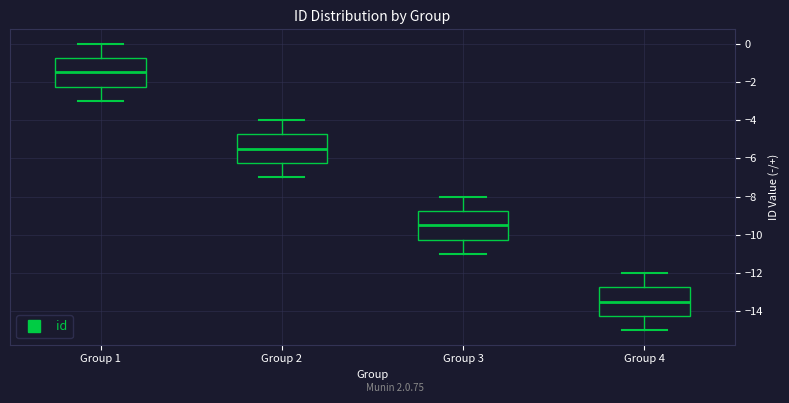

Reading left to right, read every box against the y-axis: the position of its median line, the range the box covers, and the ends of its whiskers. The values are not printed on the chart, so give them approximately, as read against the axis.

Group 1: median -1.4, box -2.2 to -0.8, whiskers -3.0 to 0.0
Group 2: median -5.4, box -6.2 to -4.8, whiskers -7.0 to -4.0
Group 3: median -9.4, box -10.2 to -8.8, whiskers -11.0 to -8.0
Group 4: median -13.4, box -14.2 to -12.8, whiskers -15.0 to -12.0